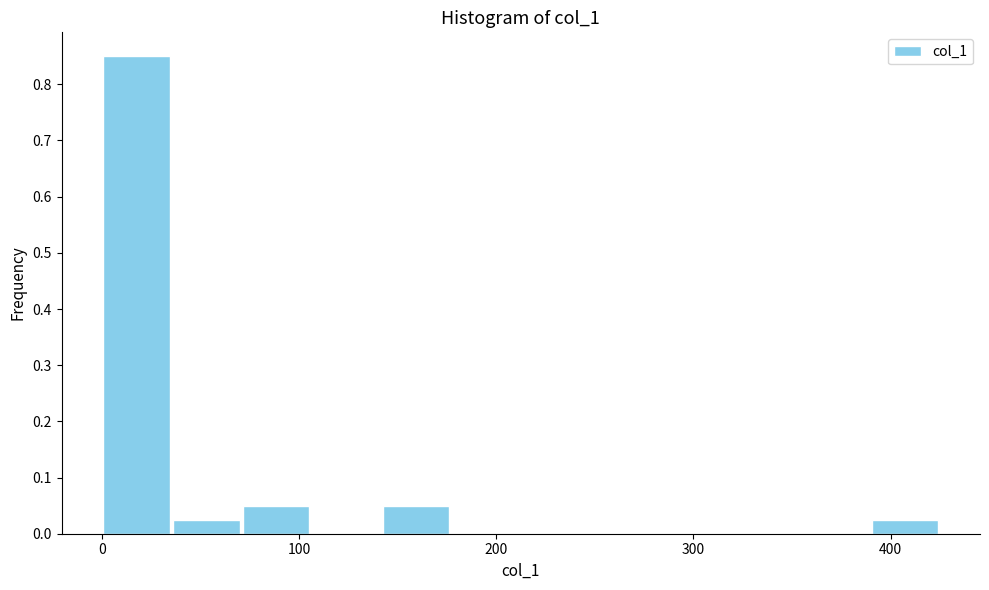

Around what value on the x-axis is the tallest bar? Give the approximate position of its centre, as read against the axis.

20